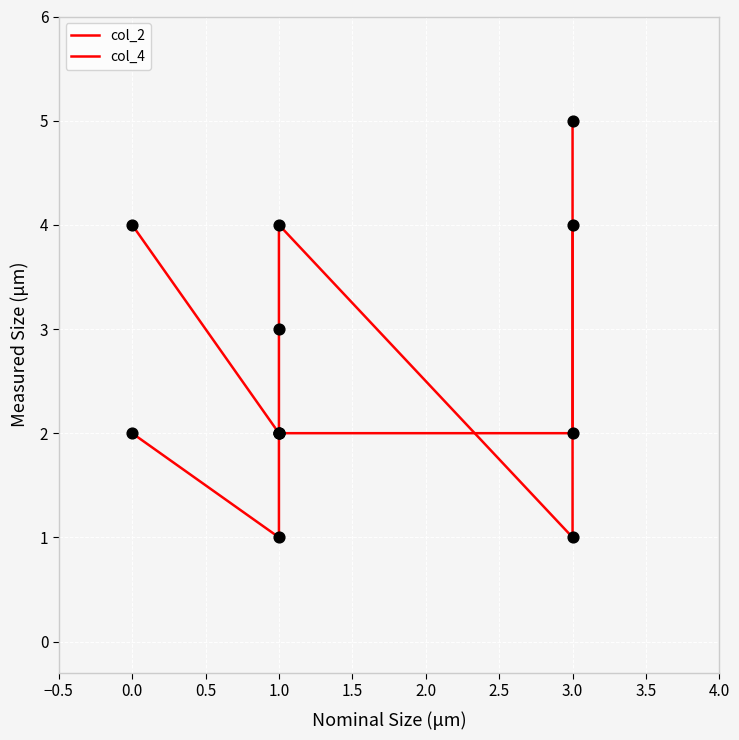

What is the total value across all series at 1.0?

3